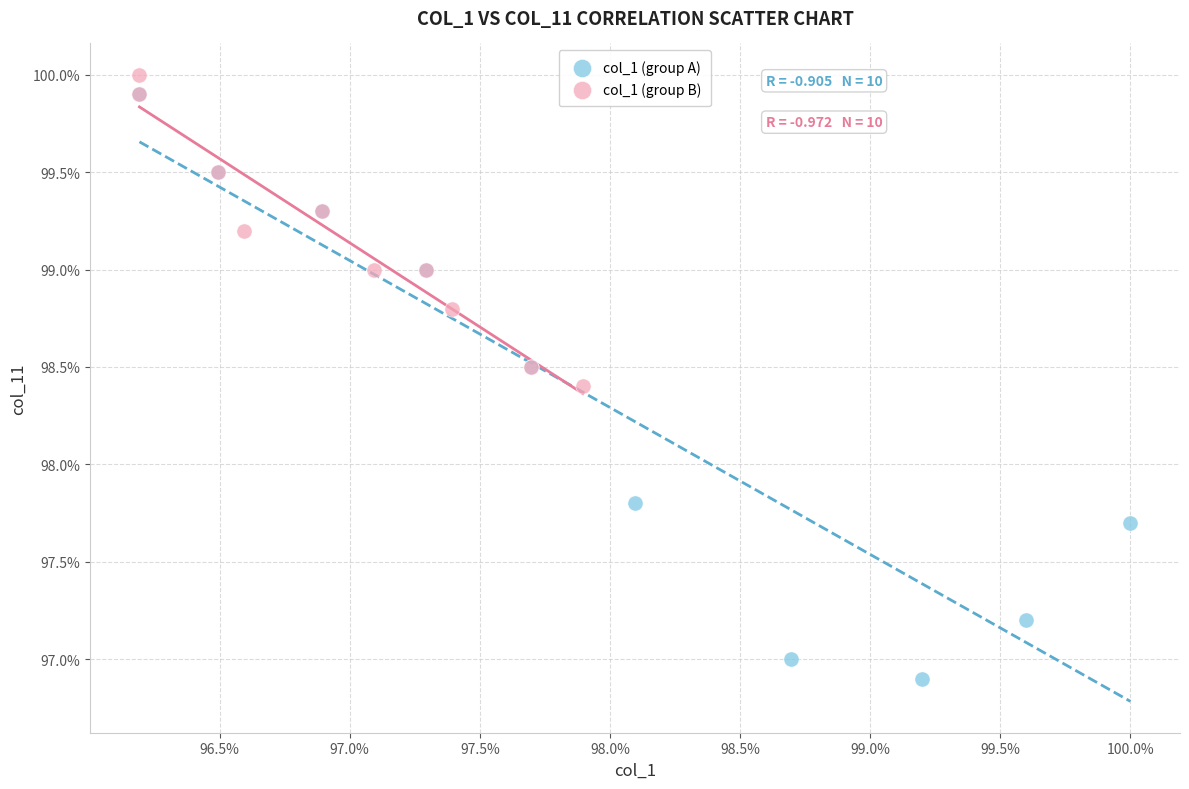

What are all the series names shown in the legend?

col_1 (group A), col_1 (group B)